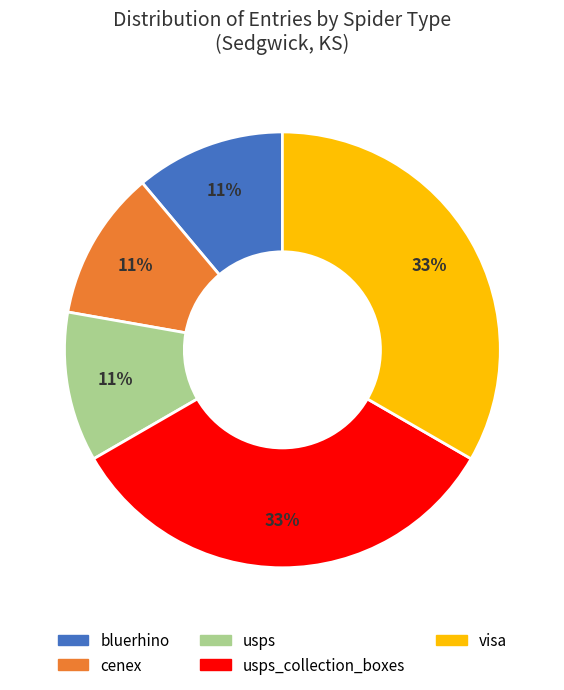

Approximately how many times larger is the value at cenex compared to visa?

0.3